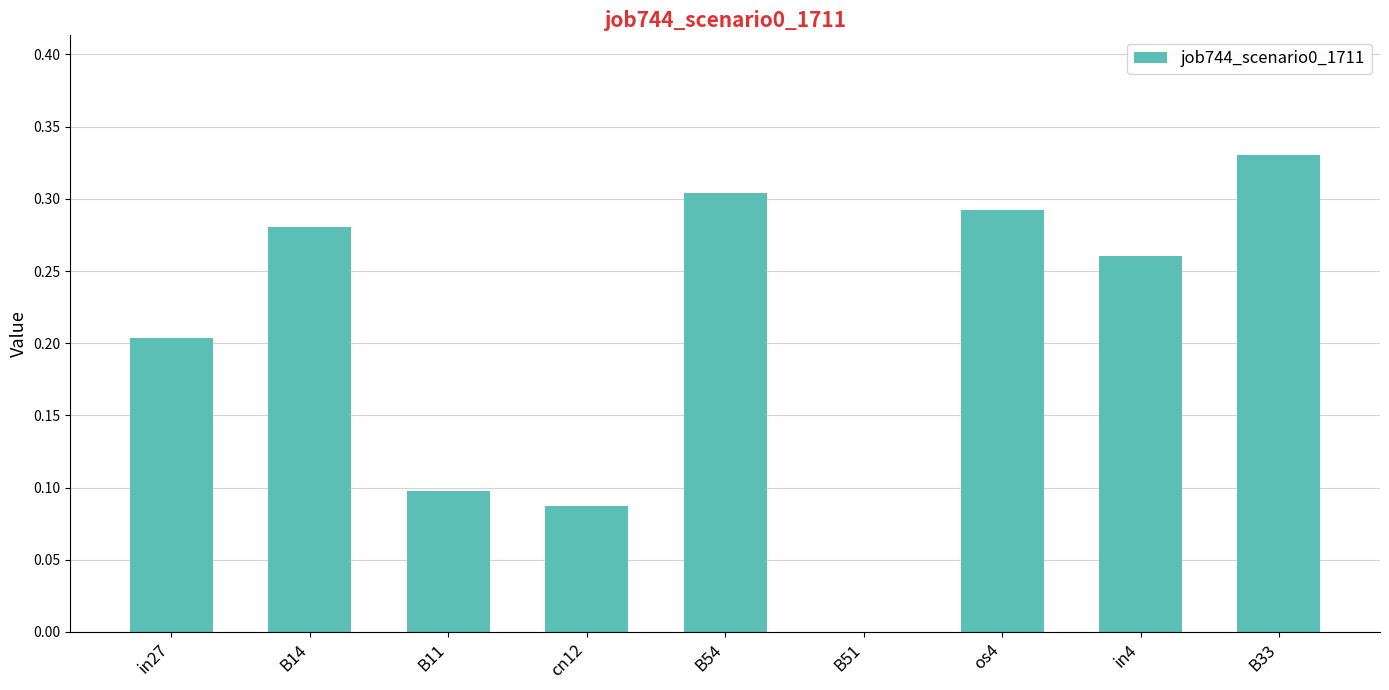

Between B11 and in4, which is larger?

in4